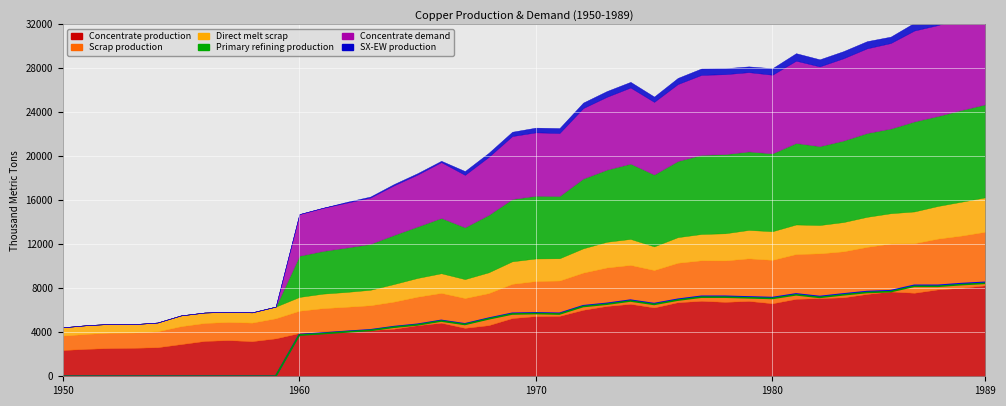

Where does the Concentrate production series first go above 5470?

1970